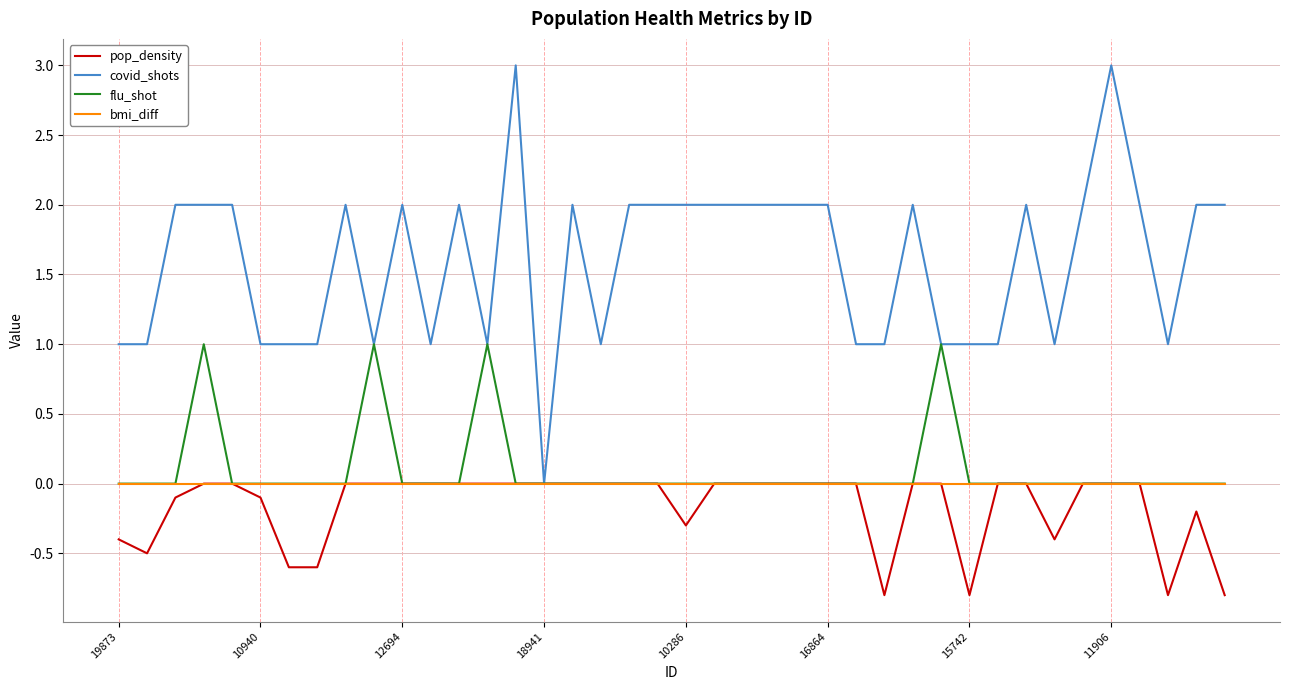

Which series has the widest spread of values?

covid_shots